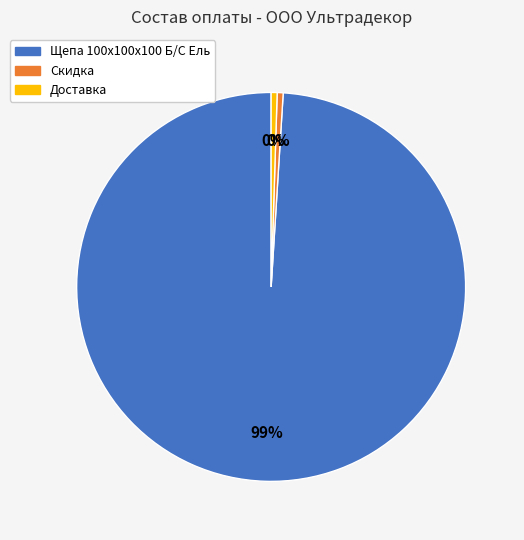

How many segments does this pie chart have?

3